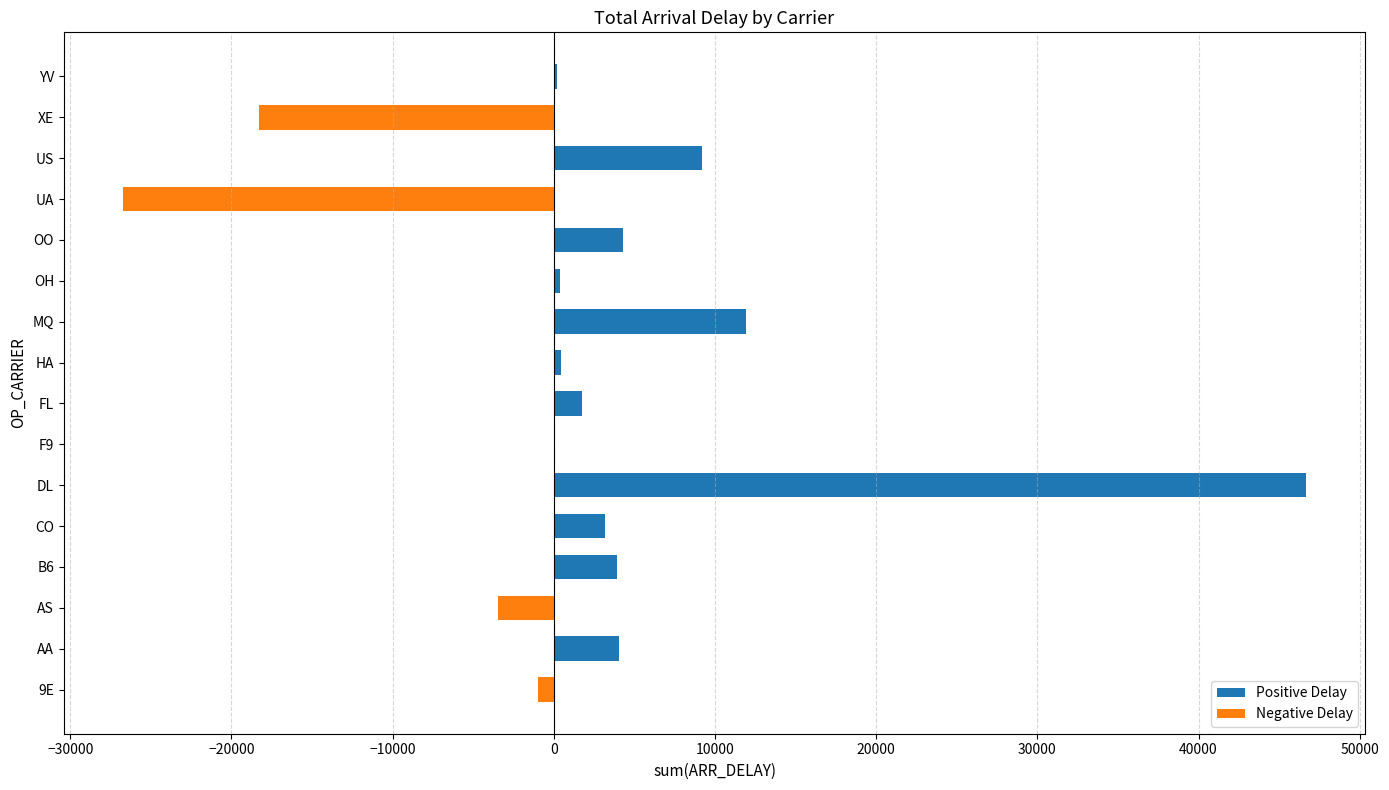

Which series has the largest range (max minus min)?

Positive Delay